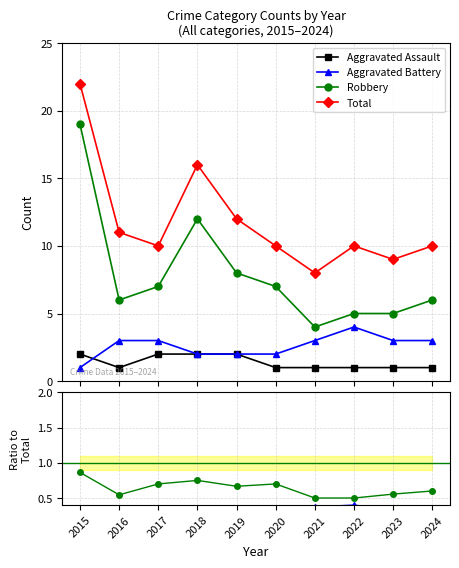

Is it true that Aggravated Assault equals 0.2 at 2020?

False